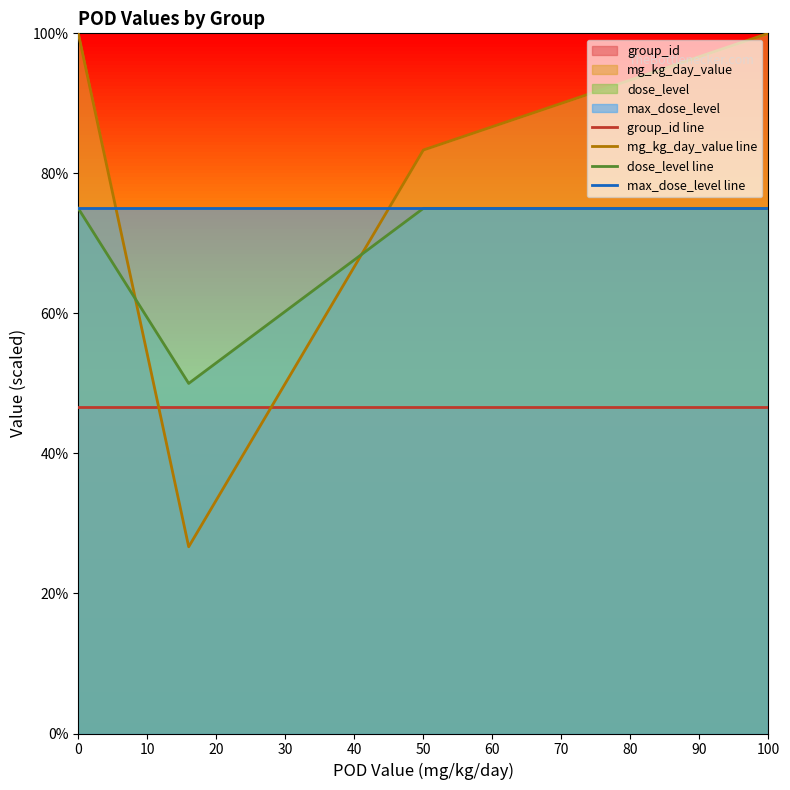

What is the value of the group_id line point at the 2nd from the left?

46.7